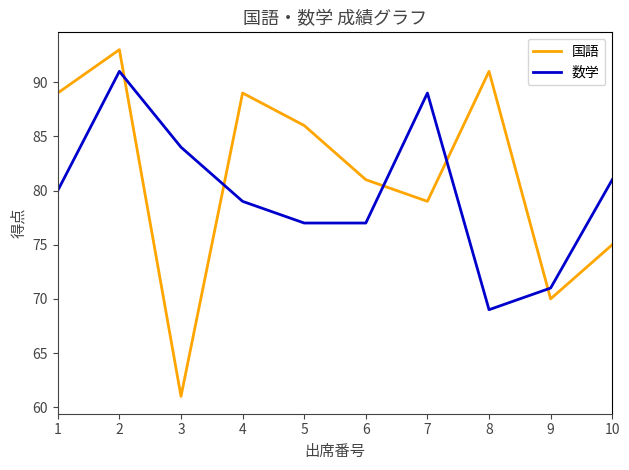

Where is the first local maximum for 国語?

2